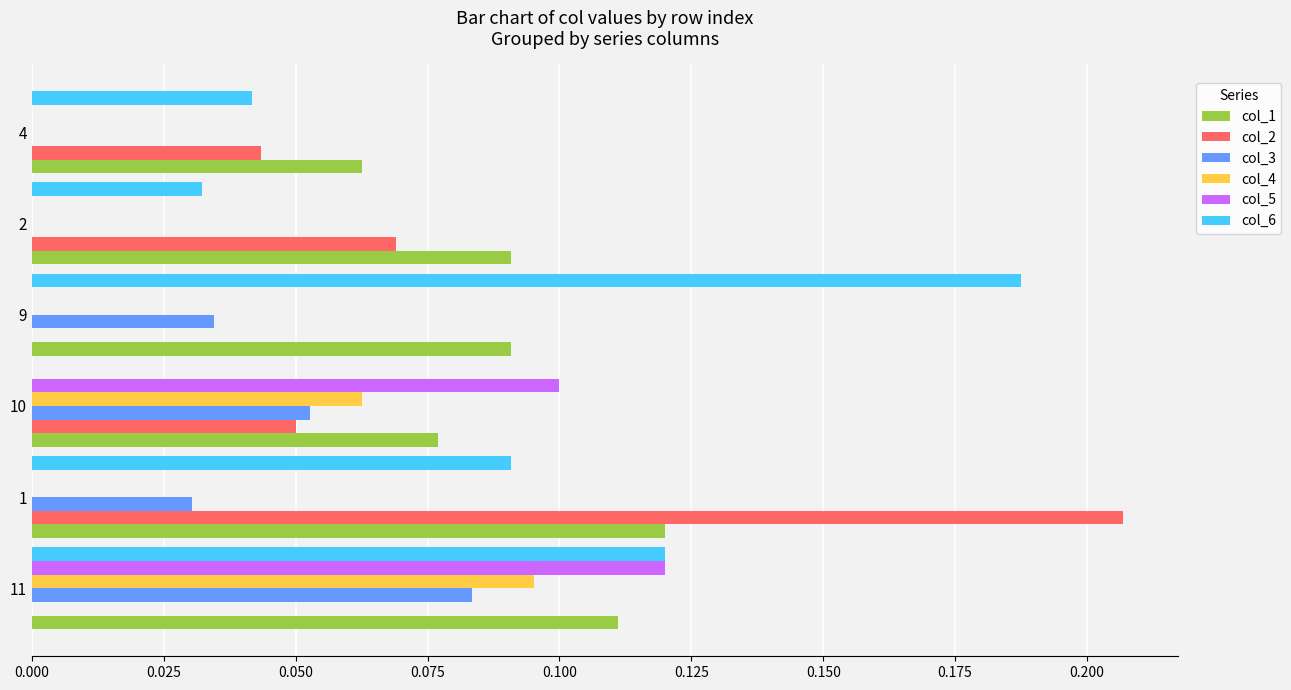

At which category is the sum across all series the highest?

11